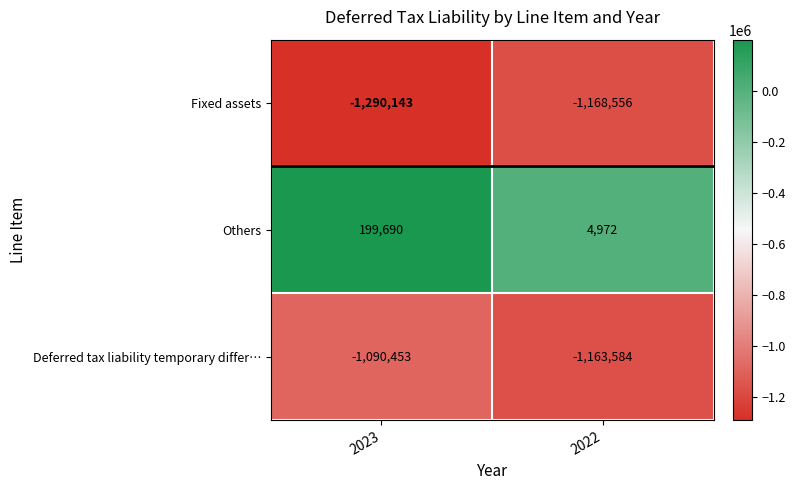

Between 2023 and 2022, which series saw the biggest shift?

Others